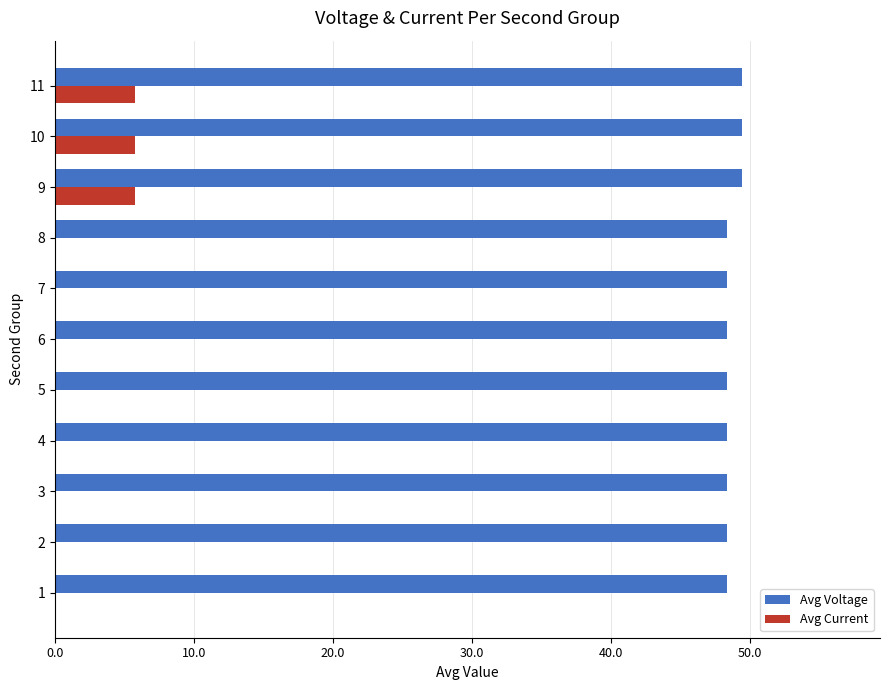

The Avg Voltage series shows 16.7 at 8. True or false?

False